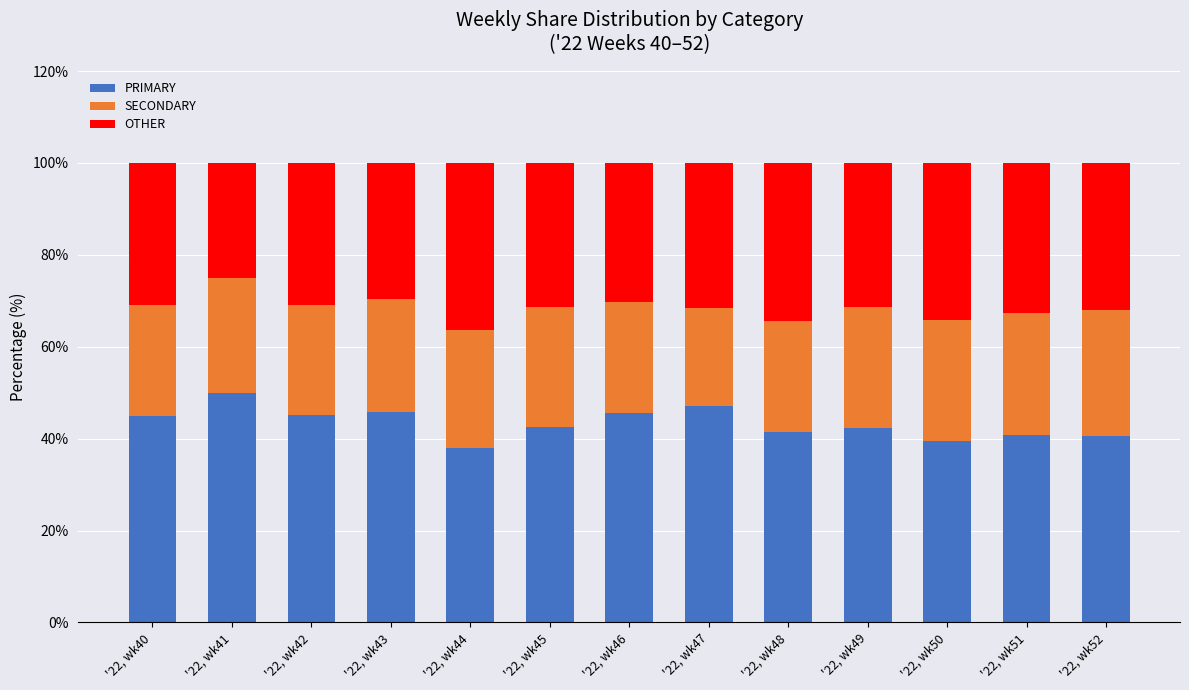

The value of PRIMARY at '22, wk43 is 74.2. True or false?

False